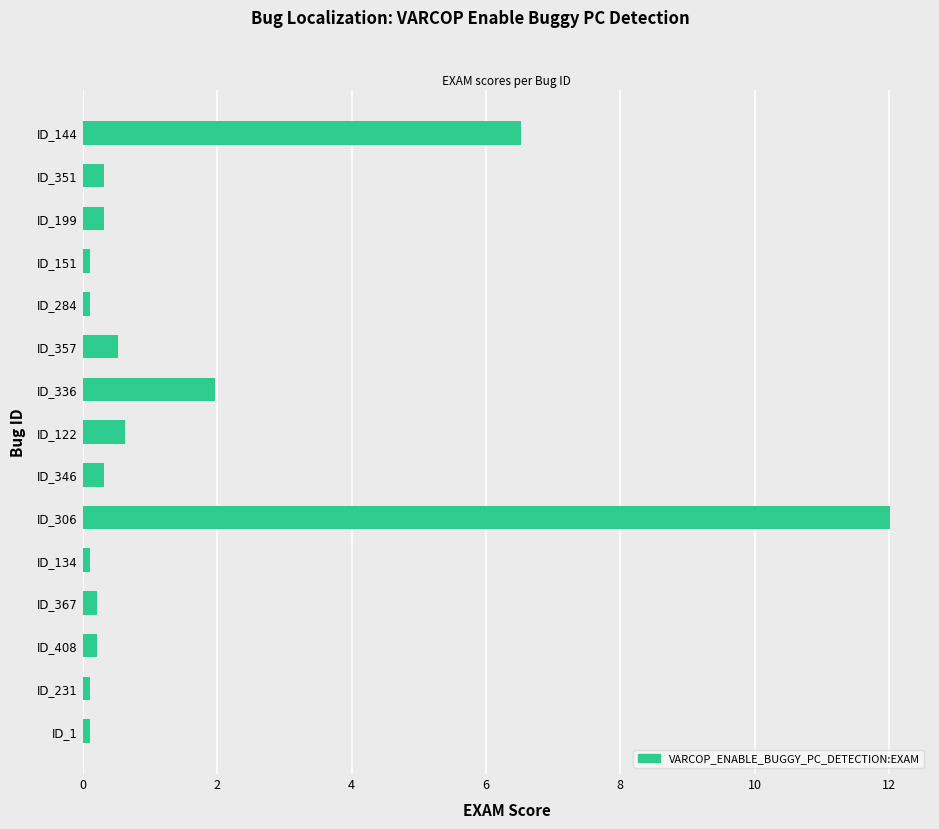

Reading bottom to top, transcribe all the data shown in this chart.

ID_1=0.1	ID_231=0.1	ID_408=0.2	ID_367=0.2	ID_134=0.1	ID_306=12.0	ID_346=0.3	ID_122=0.6	ID_336=2.0	ID_357=0.5	ID_284=0.1	ID_151=0.1	ID_199=0.3	ID_351=0.3	ID_144=6.5